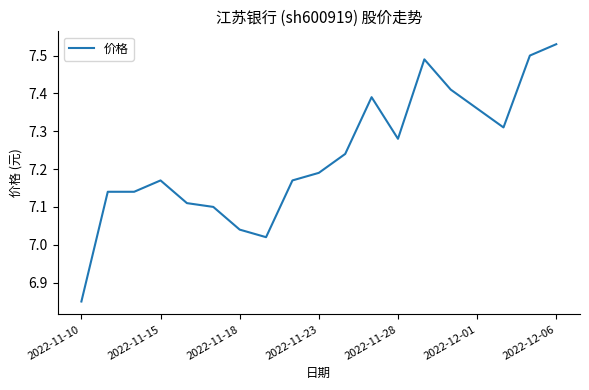

What is the difference between the maximum and minimum values?

0.7